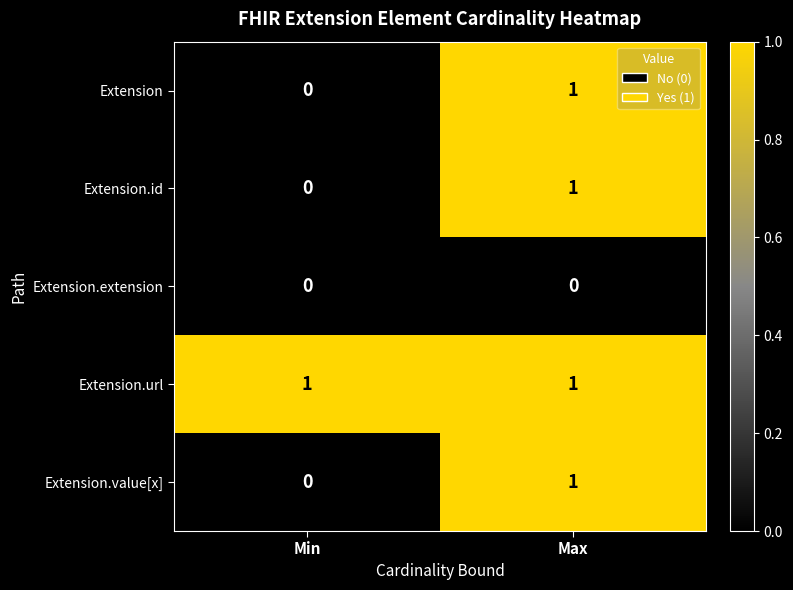

Reading left to right, transcribe all the data shown in this chart.

Extension: Min=0	Max=1
Extension.id: Min=0	Max=1
Extension.extension: Min=0	Max=0
Extension.url: Min=1	Max=1
Extension.value[x]: Min=0	Max=1